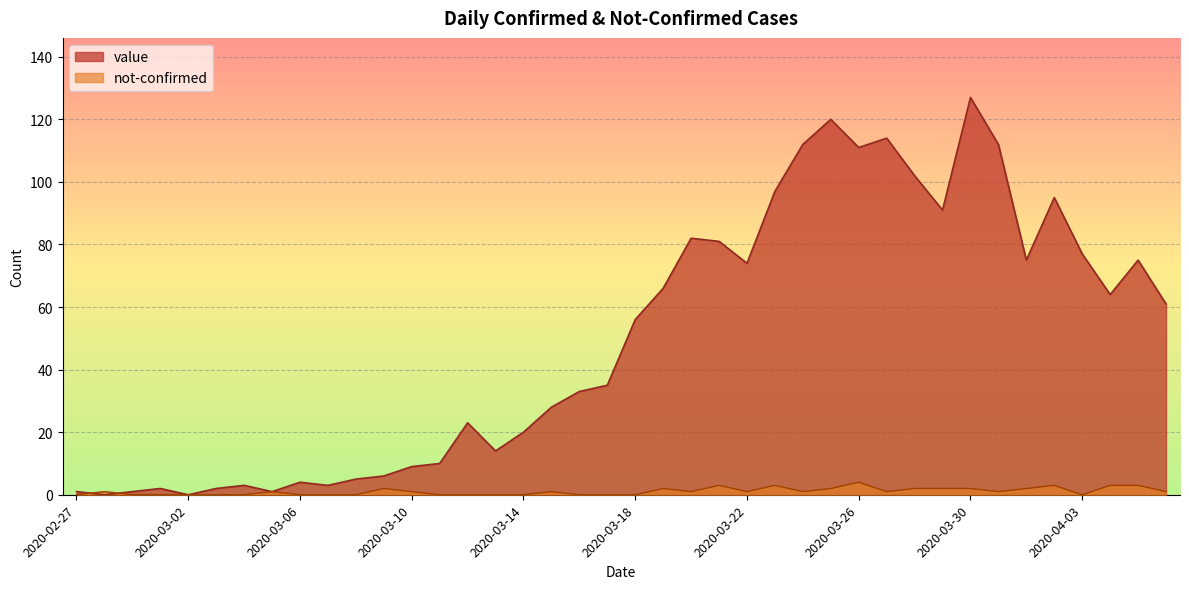

What are all the series names shown in the legend?

value, not-confirmed